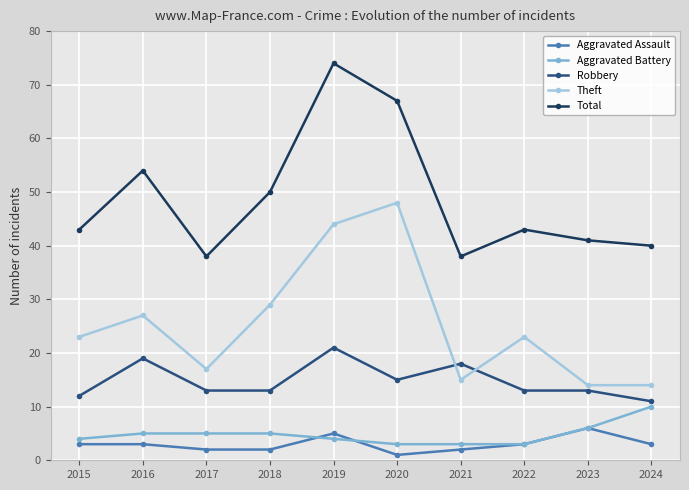

Which label corresponds to the smallest value in the chart?

2020